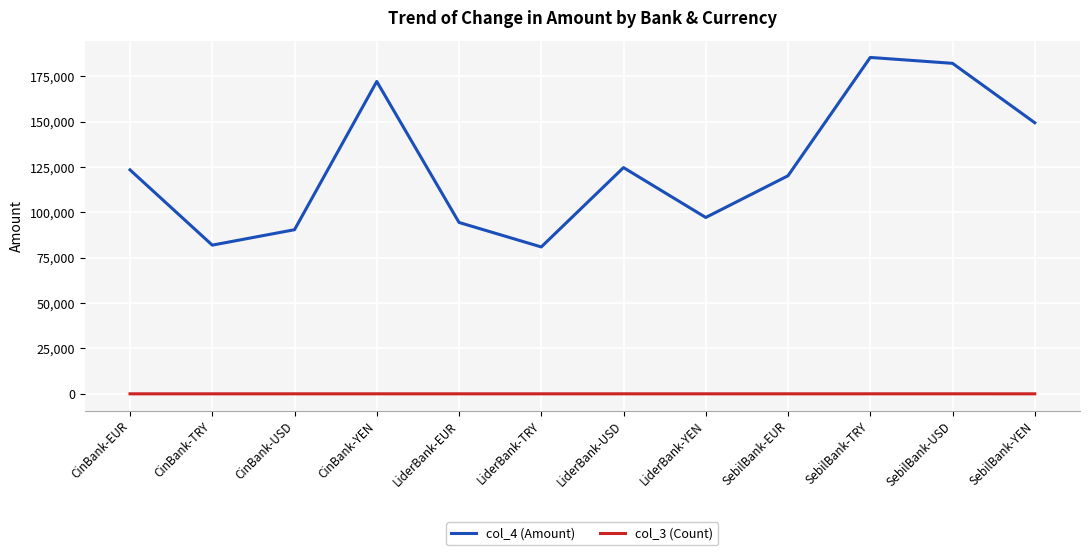

At which label does col_3 (Count) first exceed 11?

CinBank-USD